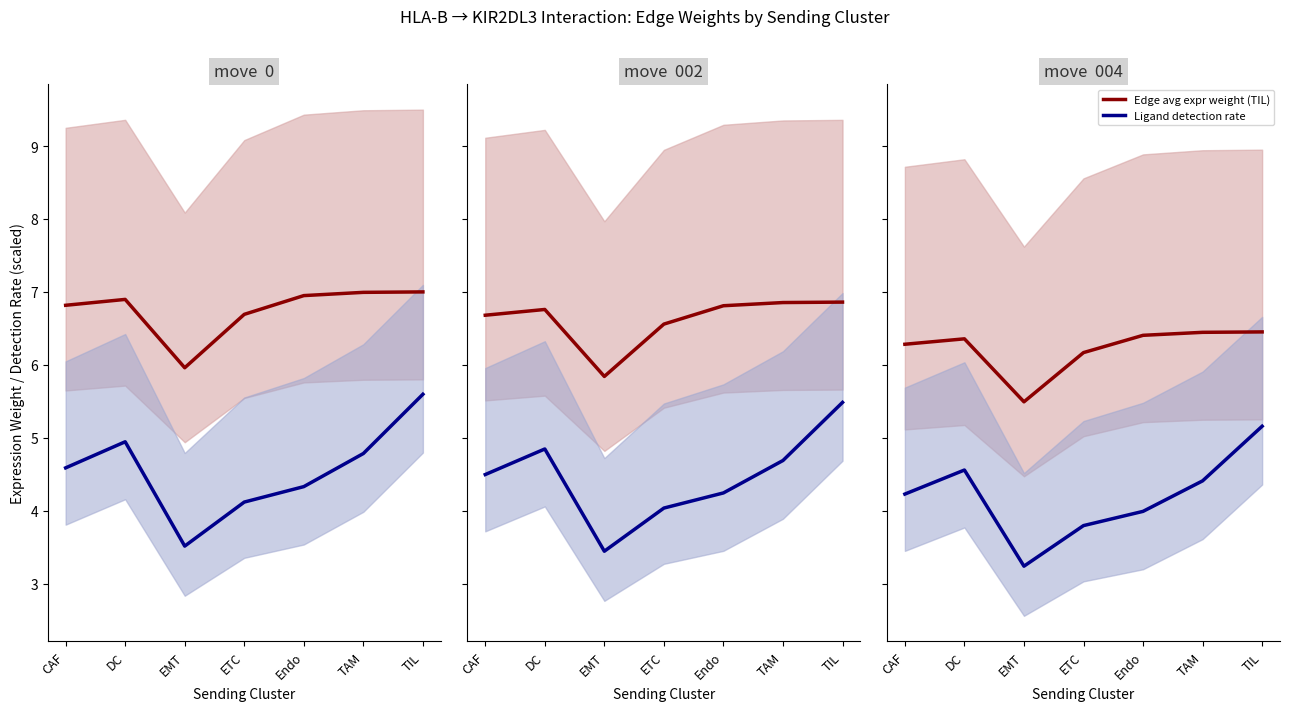

True or false: Edge avg expr (TIL scaled) and Ligand detection rate scaled intersect in this chart.

False